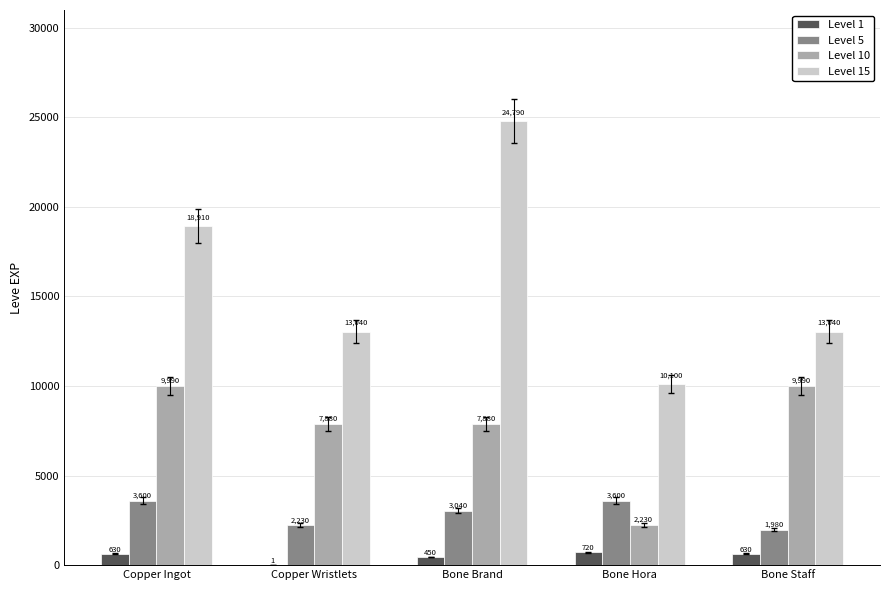

What is the maximum value for Level 15?

24790